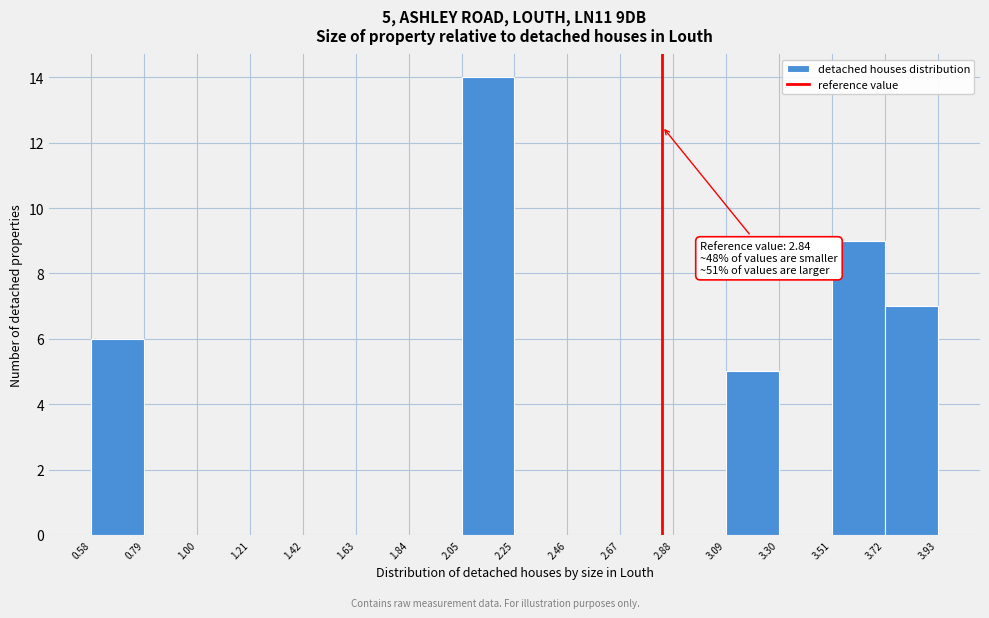

Which range on the x-axis has the tallest bar?

2.05 to 2.25